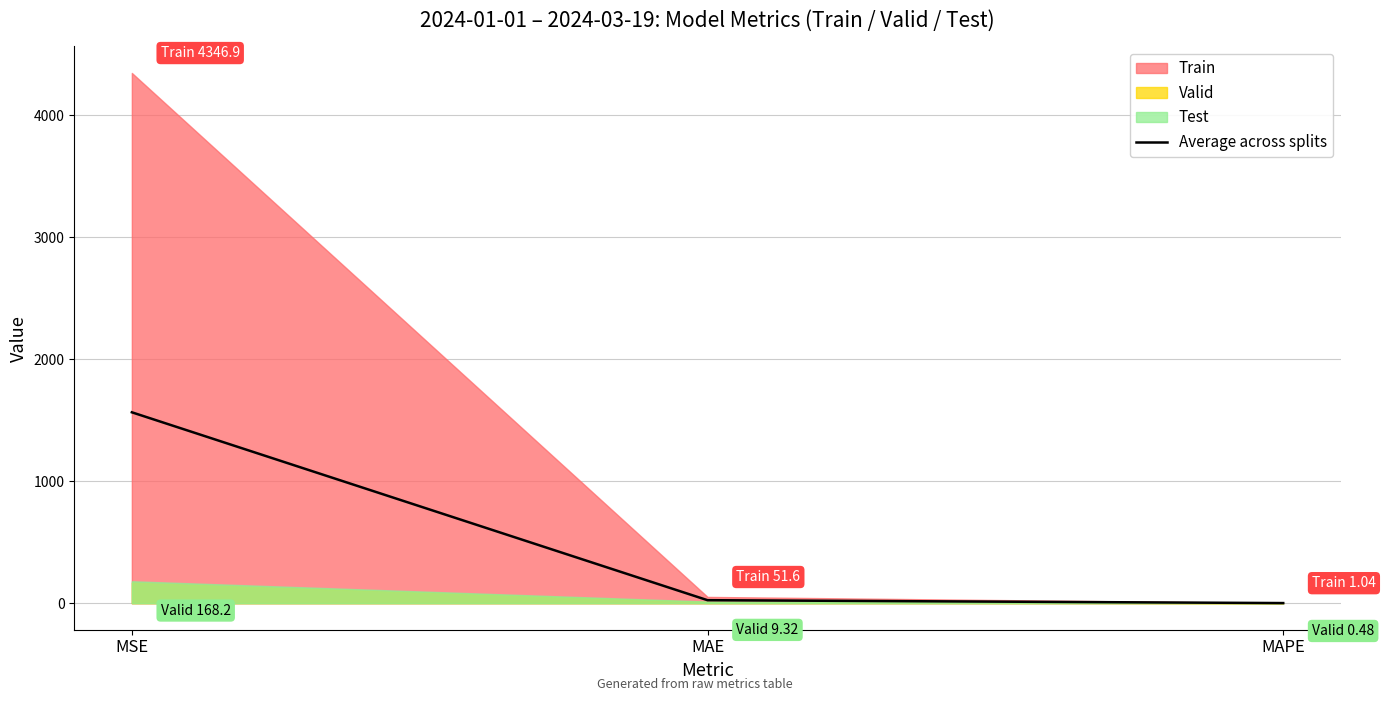

How many lines are shown in the chart?

1